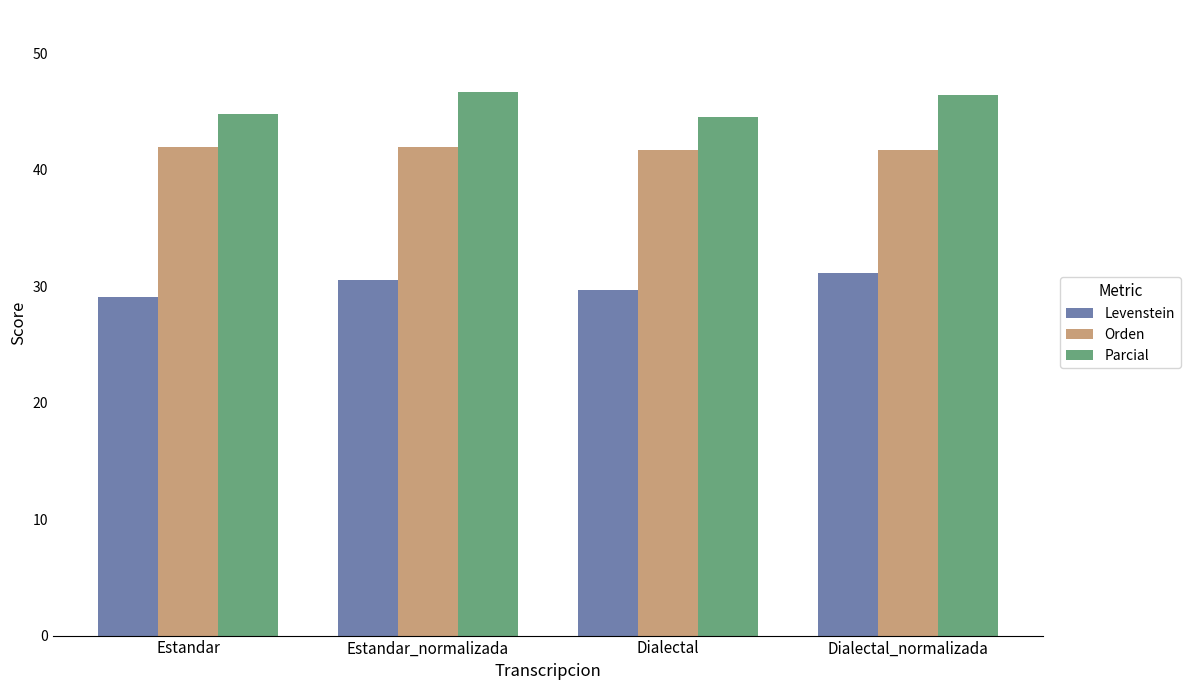

What is the difference between the Orden values at Dialectal and Estandar?

0.3